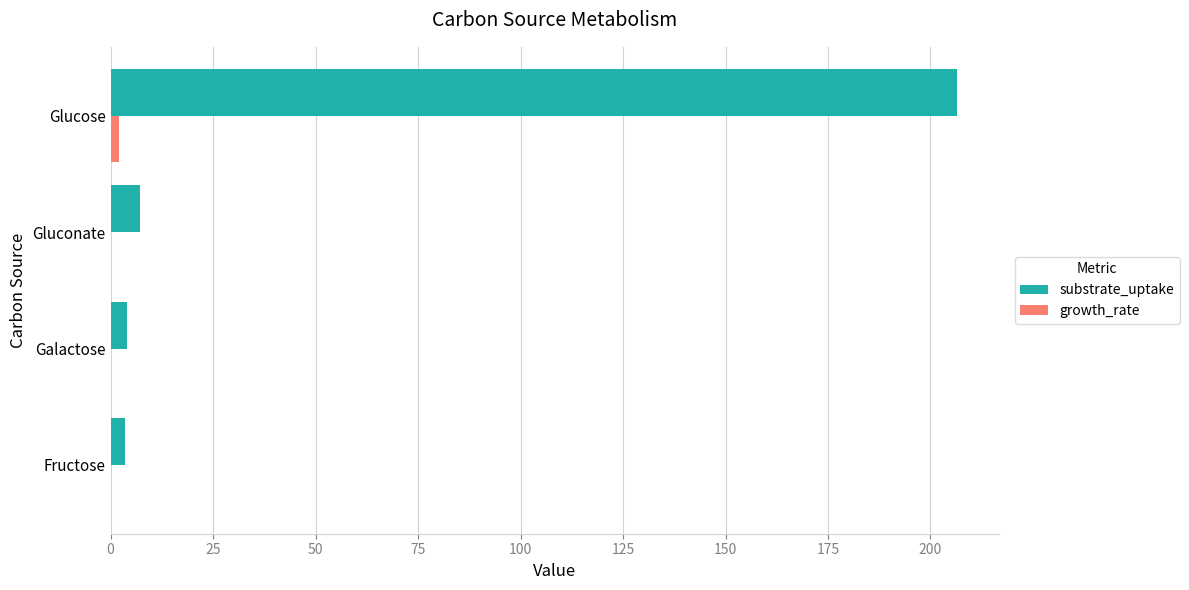

Is it true that substrate_uptake equals 133.6 at Glucose?

False